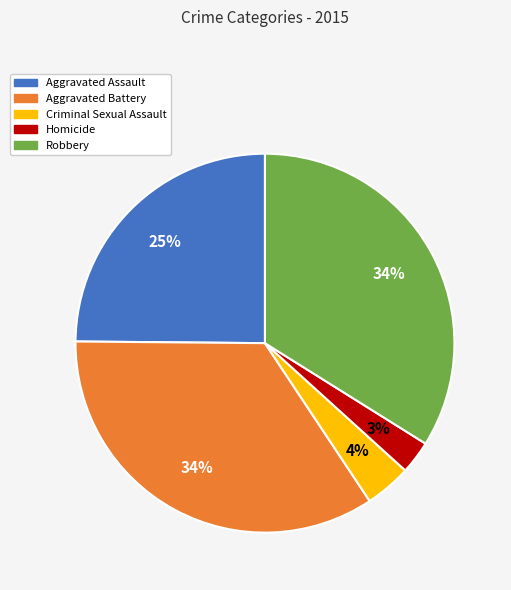

Is there a majority slice in this chart?

No